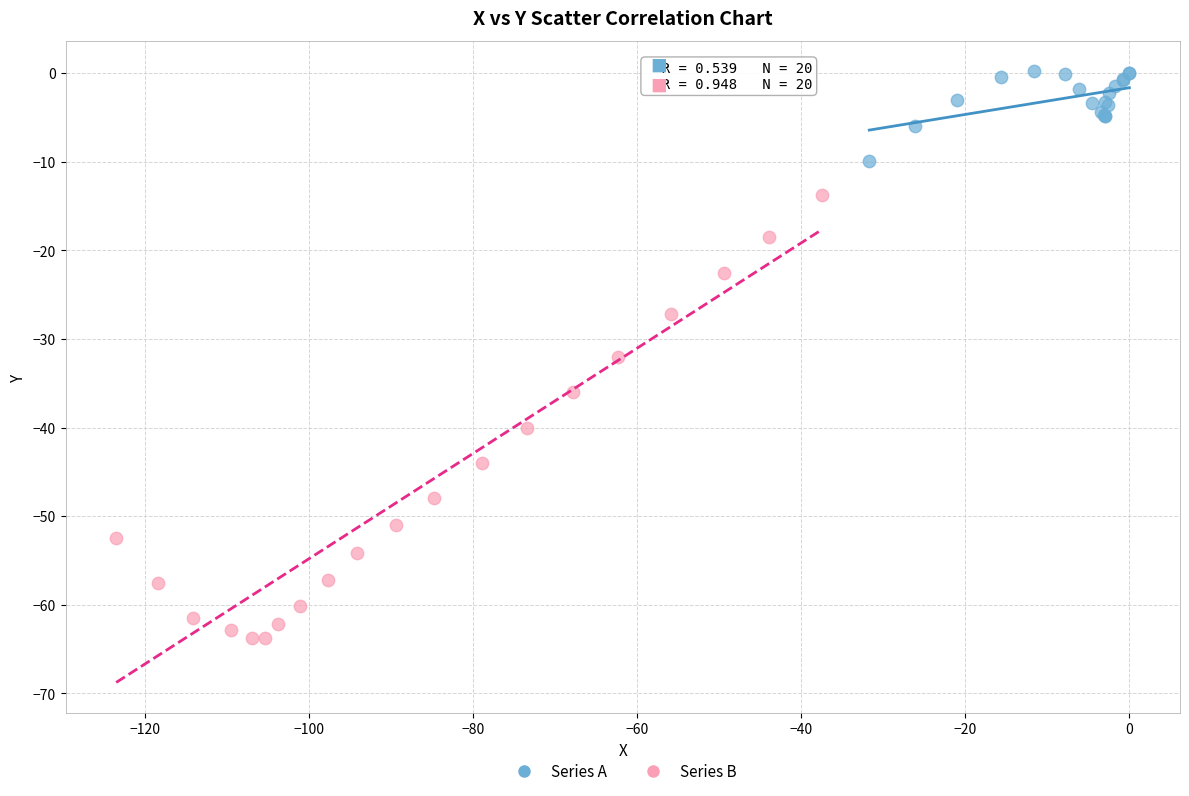

Which series has the largest Y range (max minus min)?

Series B